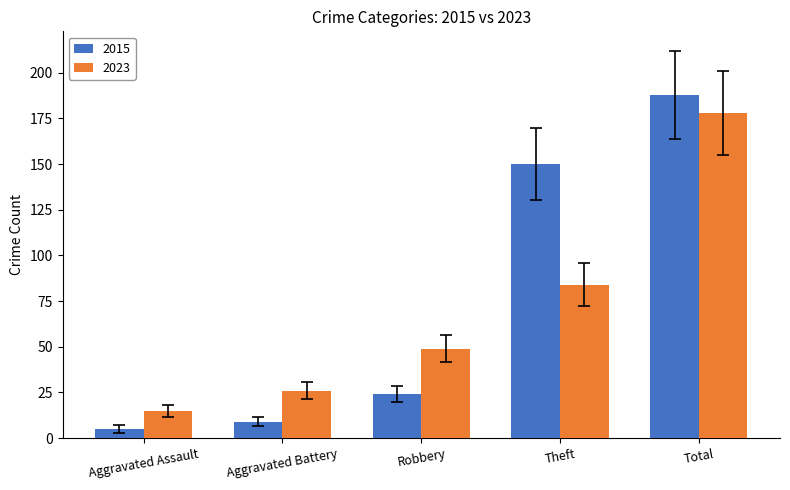

The value of 2023 at Total is 237.1. True or false?

False